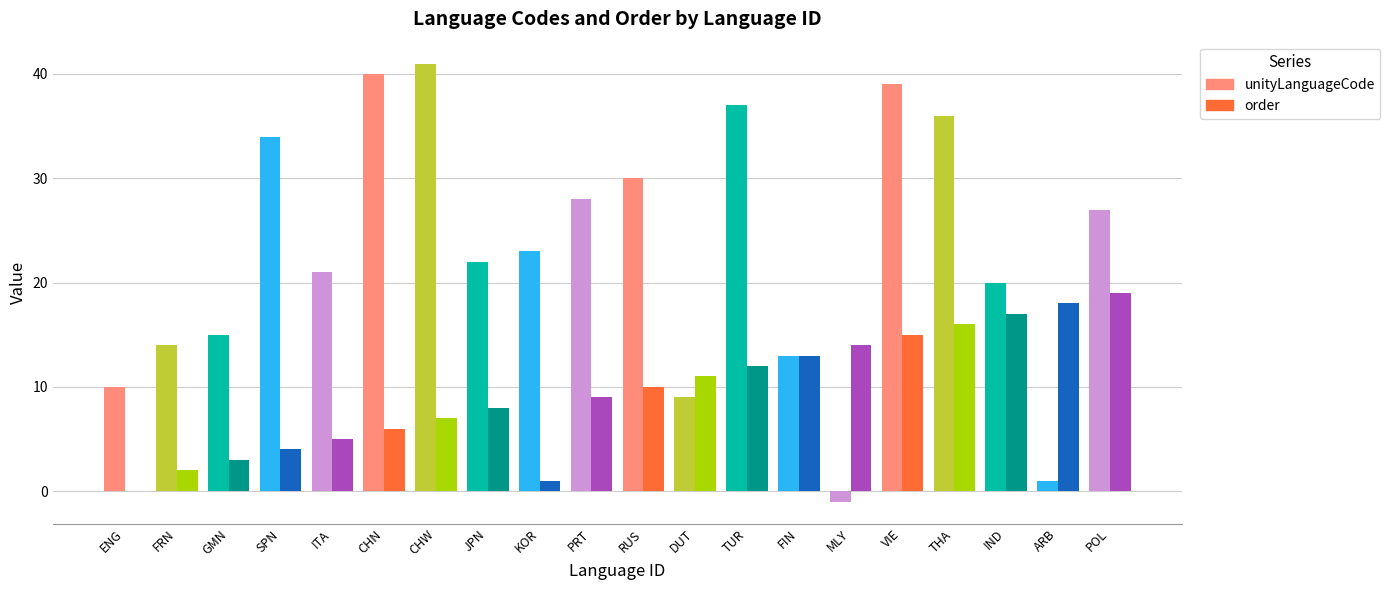

Read the order value at THA, to the nearest 5.

15